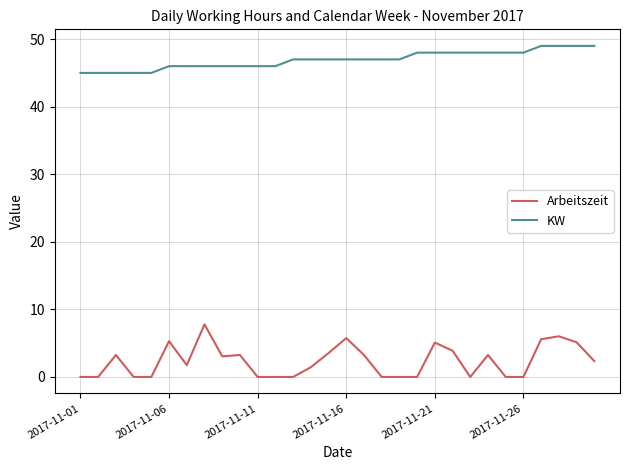

Which series has the widest spread of values?

Arbeitszeit